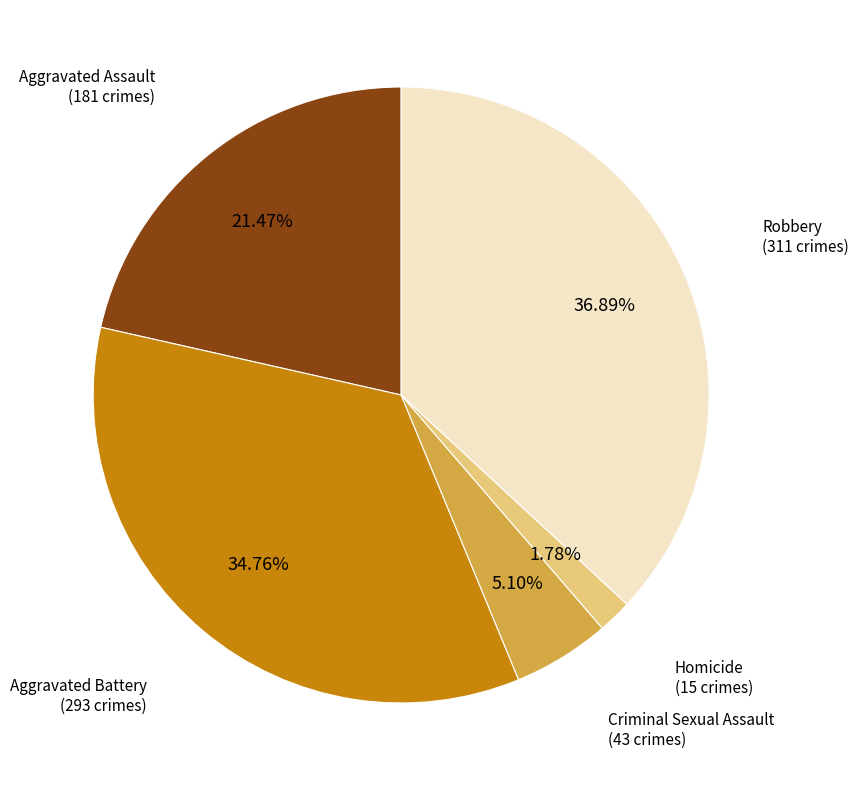

Does any single category account for the majority?

No